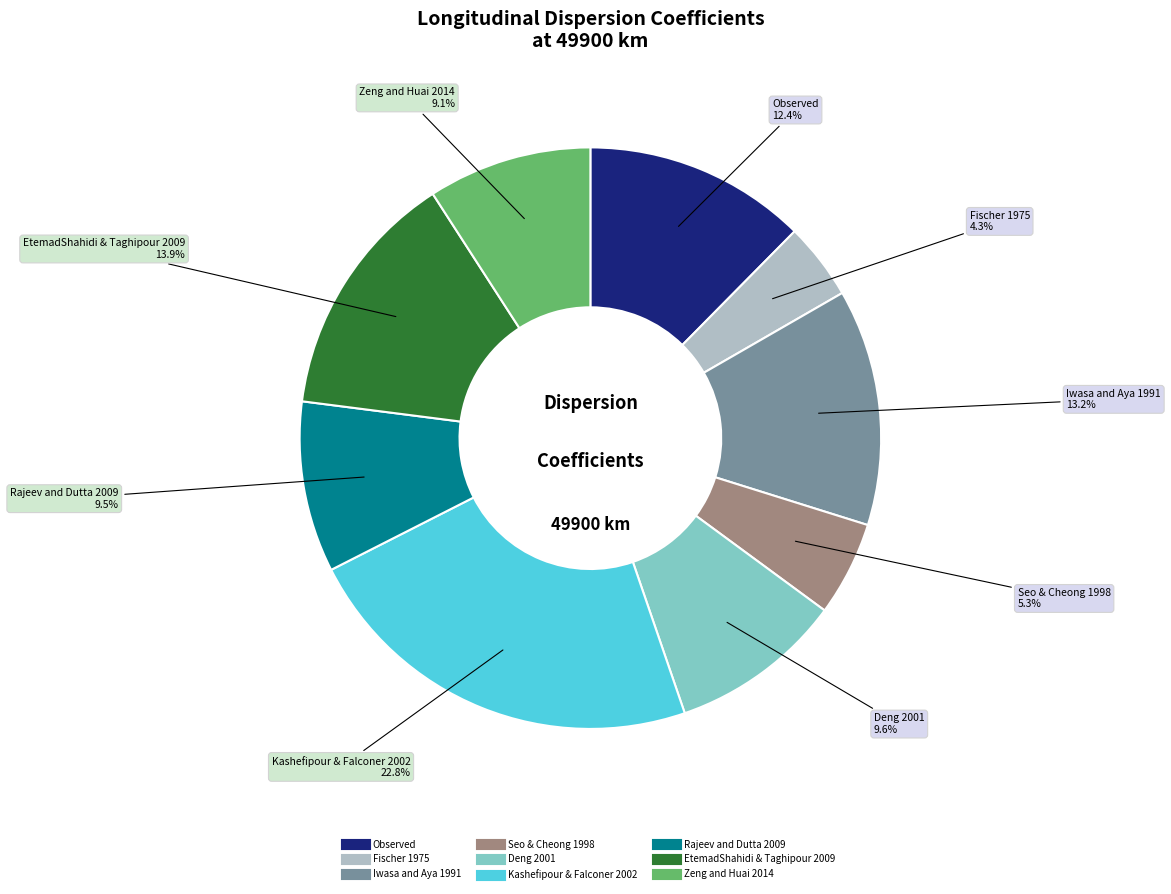

The EtemadShahidi & Taghipour 2009 slice represents 14% of the pie. True or false?

True